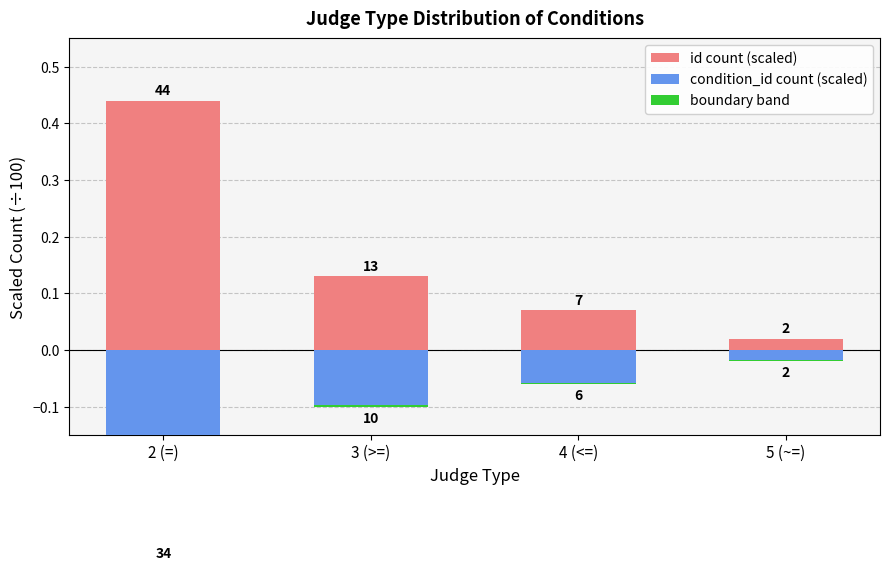

What are all the series names shown in the legend?

id count (scaled), condition_id count (scaled), boundary band